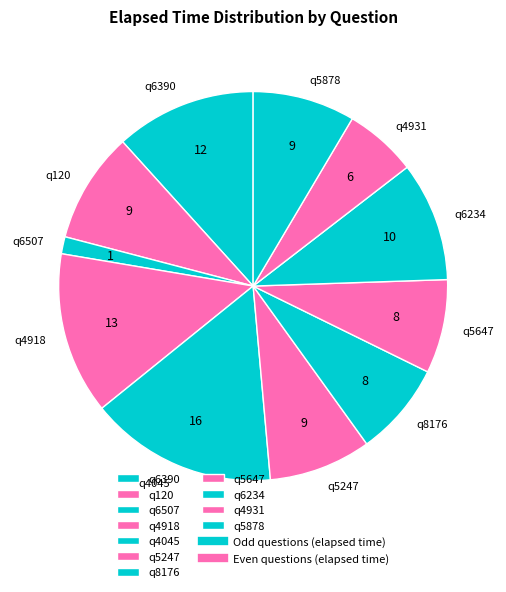

How many slices are in this pie chart?

11